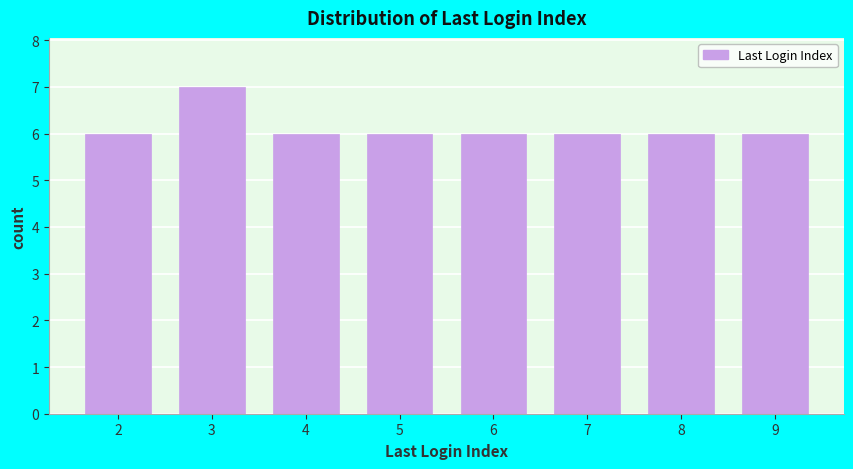

Reading left to right, list all the values displayed in this chart.

6	7	6	6	6	6	6	6